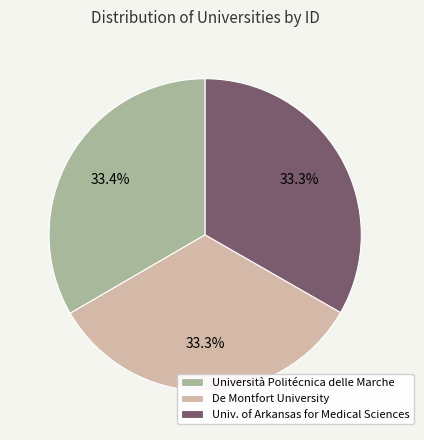

How many slices are in this pie chart?

3